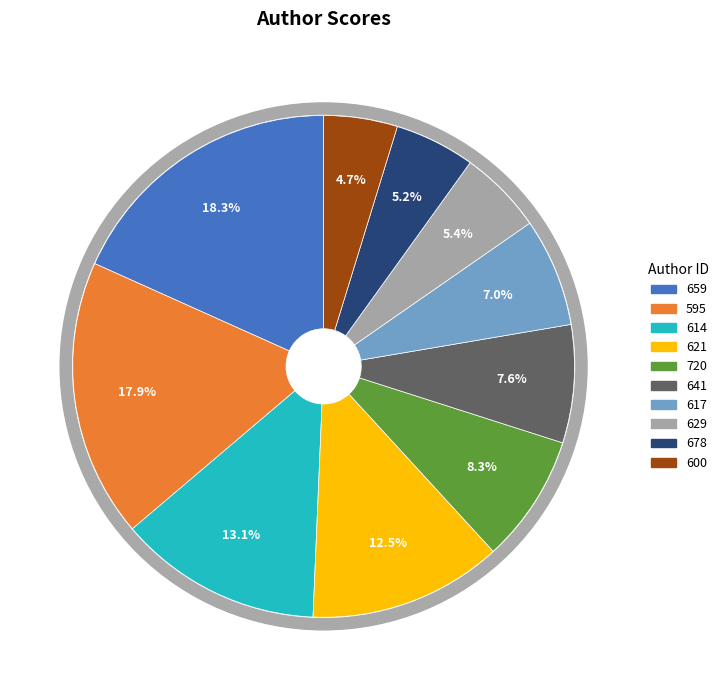

Does 641 account for over 50% of the chart?

No